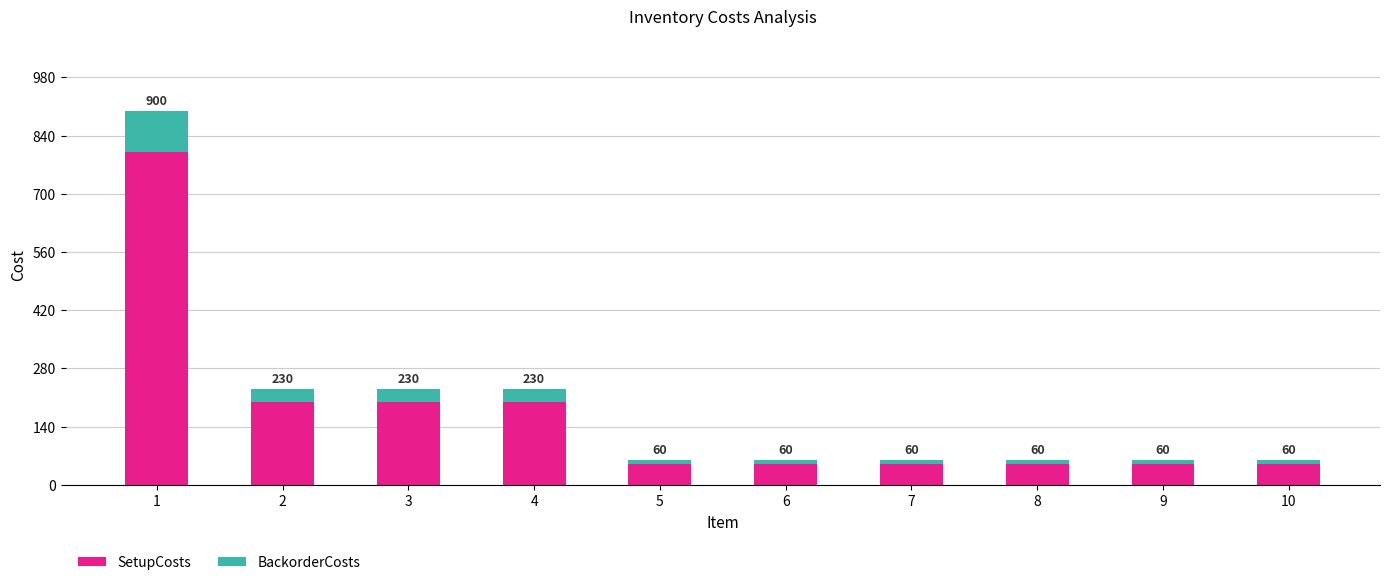

Rank the series by their maximum value, from lowest to highest.

BackorderCosts, SetupCosts